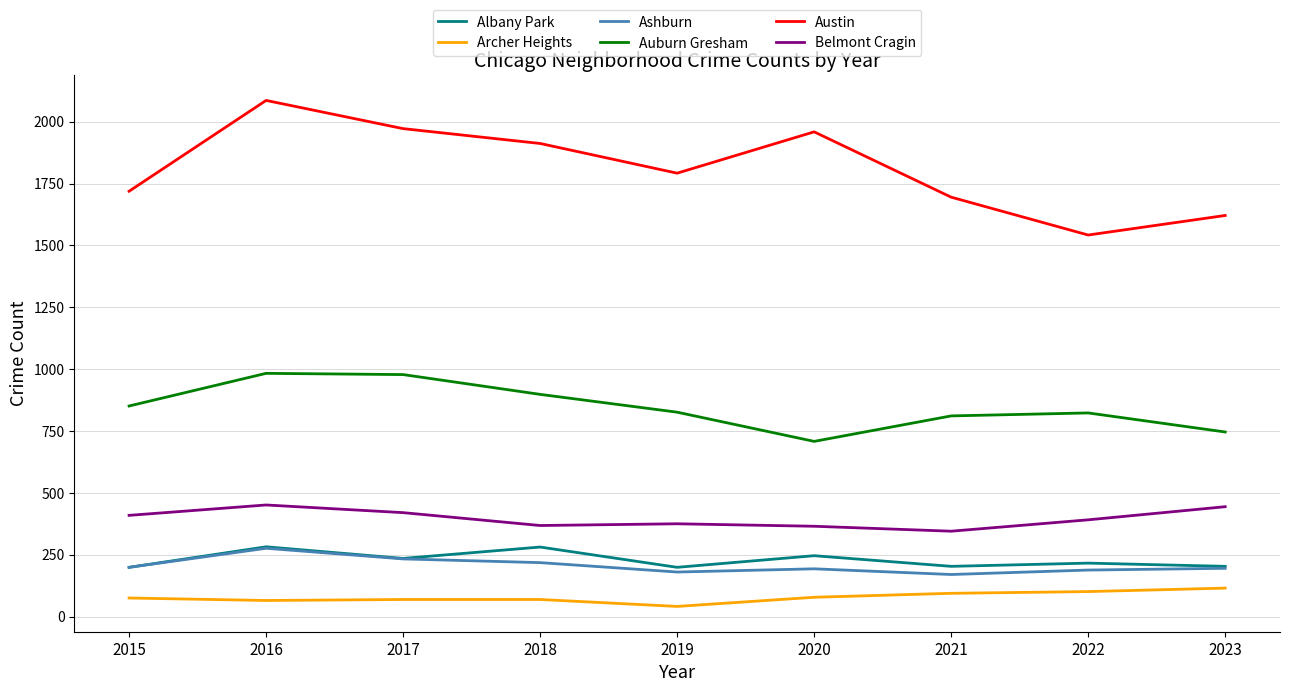

What is the highest value of the Austin series?

2086